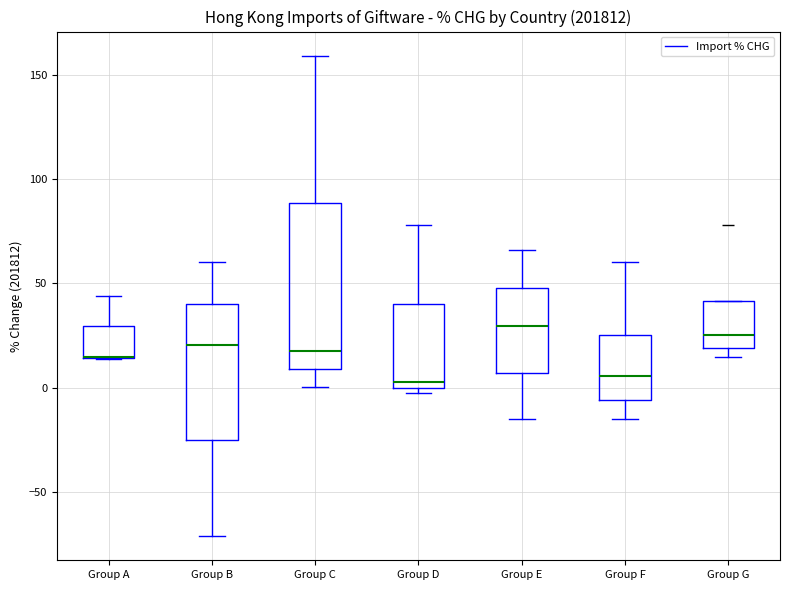

Where is the upper edge of the box for Group A on the y-axis? The values are not printed on the chart, so give them approximately, as read against the axis.

30